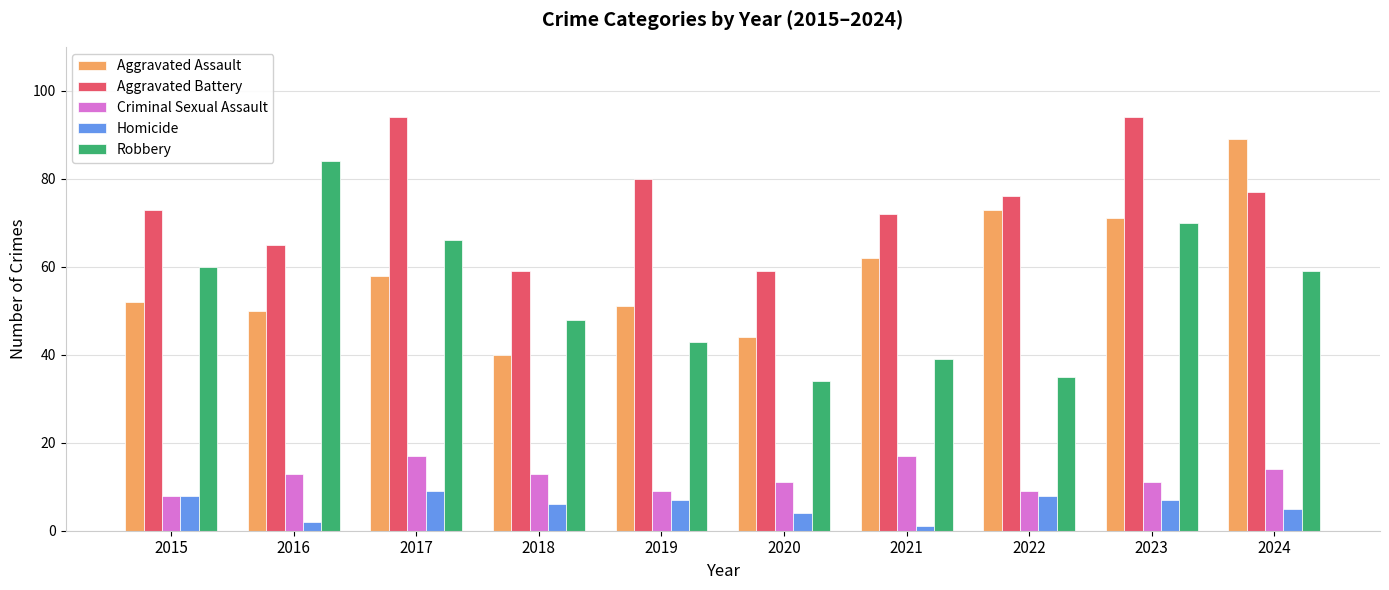

At which label does Homicide reach its peak?

2017